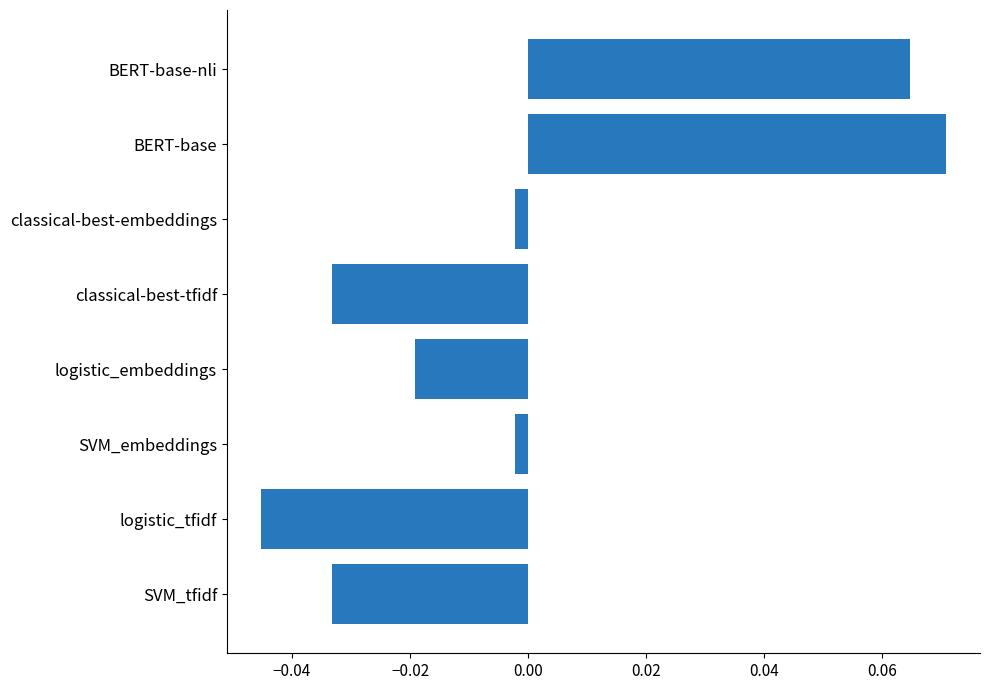

At which category does the chart reach its peak across all series?

BERT-base